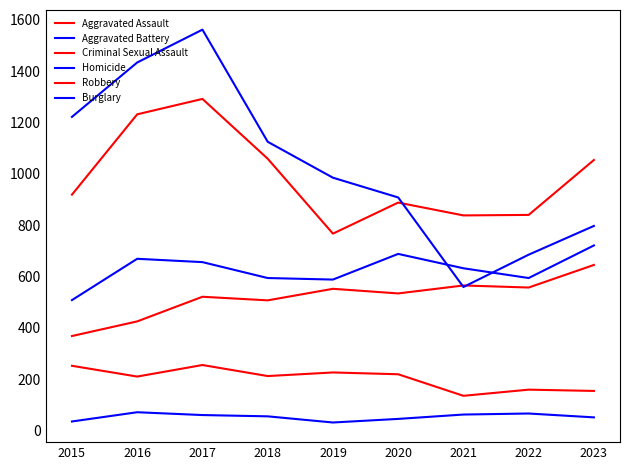

Reading left to right, transcribe all the data shown in this chart.

Aggravated Assault: 2015=368	2016=425	2017=521	2018=507	2019=552	2020=534	2021=565	2022=557	2023=645
Aggravated Battery: 2015=508	2016=669	2017=656	2018=594	2019=588	2020=688	2021=632	2022=594	2023=721
Criminal Sexual Assault: 2015=252	2016=210	2017=255	2018=212	2019=226	2020=219	2021=135	2022=159	2023=154
Homicide: 2015=35	2016=71	2017=60	2018=55	2019=31	2020=45	2021=62	2022=66	2023=51
Robbery: 2015=919	2016=1232	2017=1292	2018=1059	2019=767	2020=888	2021=838	2022=840	2023=1054
Burglary: 2015=1222	2016=1434	2017=1562	2018=1125	2019=985	2020=908	2021=559	2022=685	2023=797